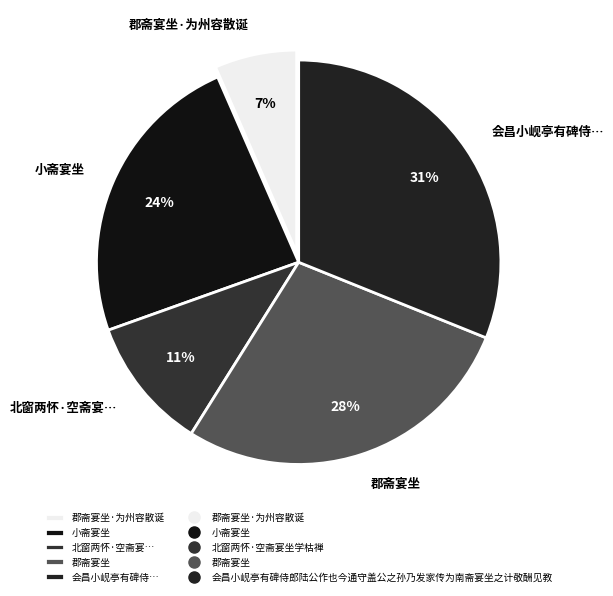

Which has a higher value, 北窗两怀·空斋宴… or 郡斋宴坐?

郡斋宴坐